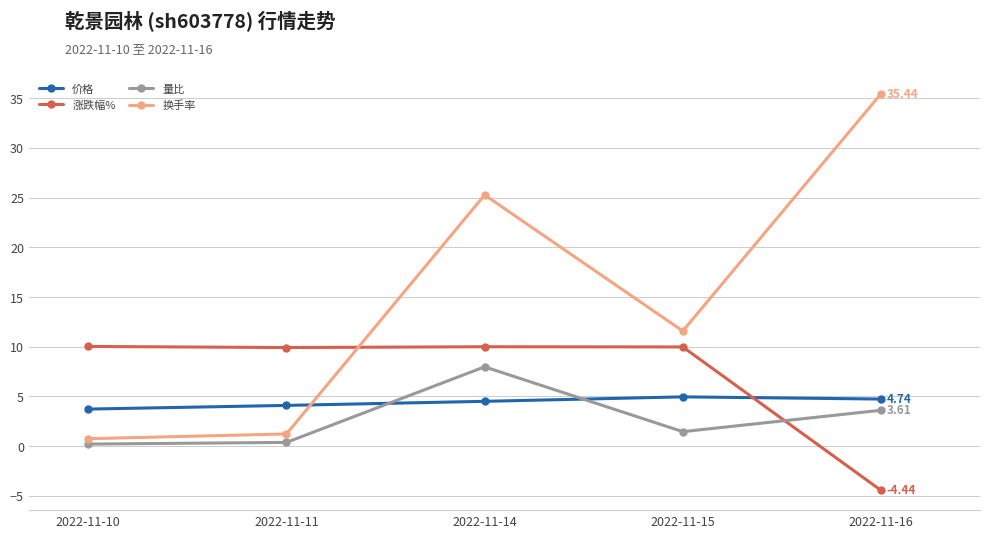

After their last crossing, which series has the higher values: 价格 or 量比?

价格